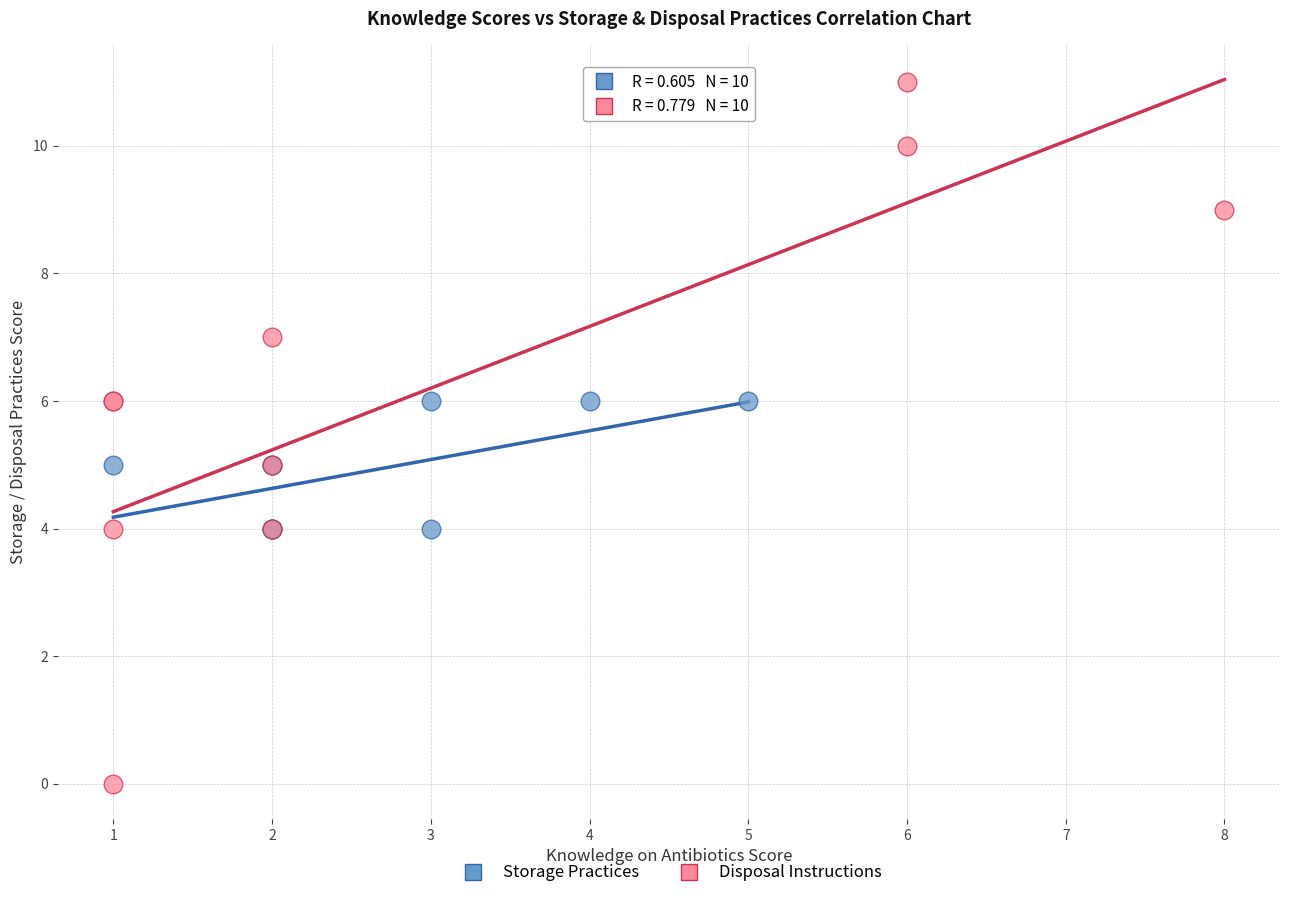

Which series reaches the minimum Y coordinate?

Disposal Instructions